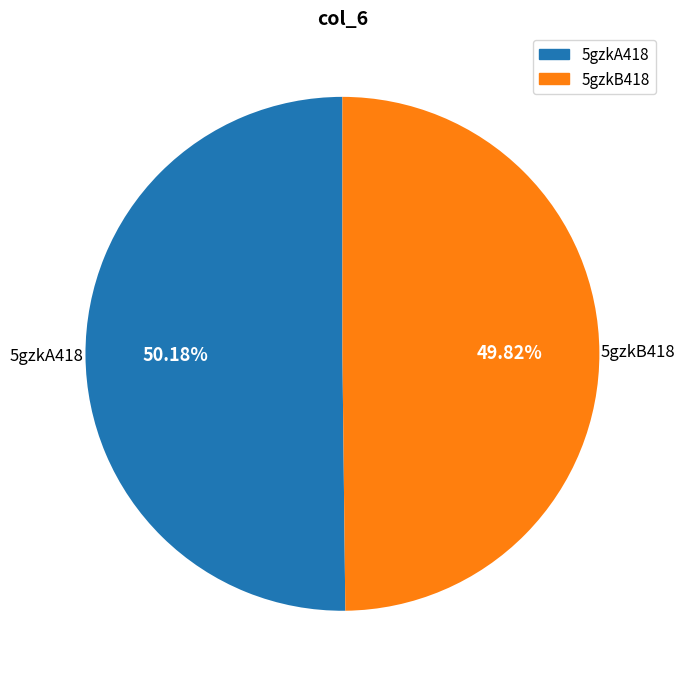

How many slices are in this pie chart?

2